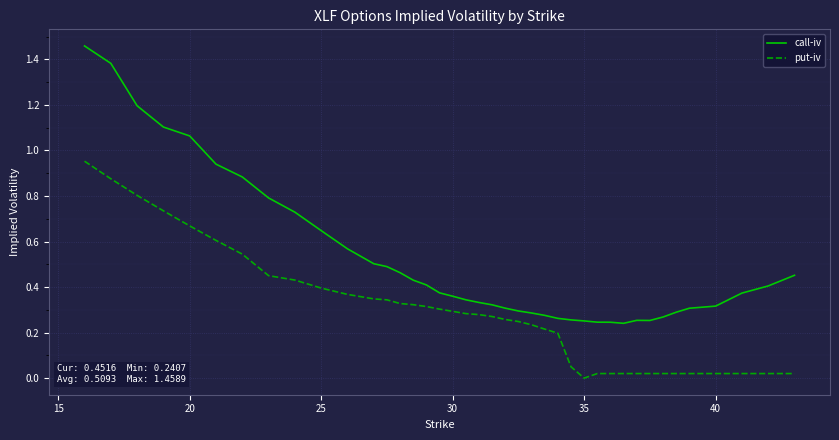

Which series has the largest total across all categories?

call-iv